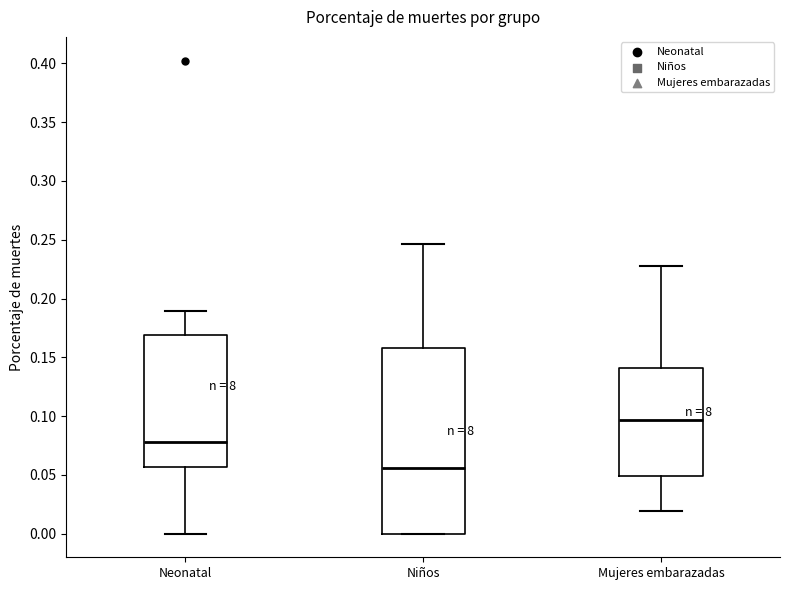

Where does the lower whisker of the box for Neonatal end on the y-axis? The values are not printed on the chart, so give them approximately, as read against the axis.

0.000